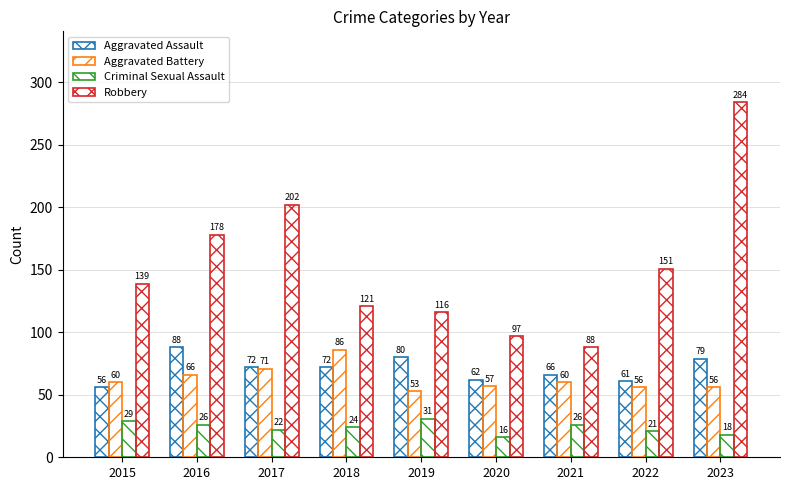

Reading left to right, what are all the values shown in this chart?

Aggravated Assault: 56	88	72	72	80	62	66	61	79
Aggravated Battery: 60	66	71	86	53	57	60	56	56
Criminal Sexual Assault: 29	26	22	24	31	16	26	21	18
Robbery: 139	178	202	121	116	97	88	151	284